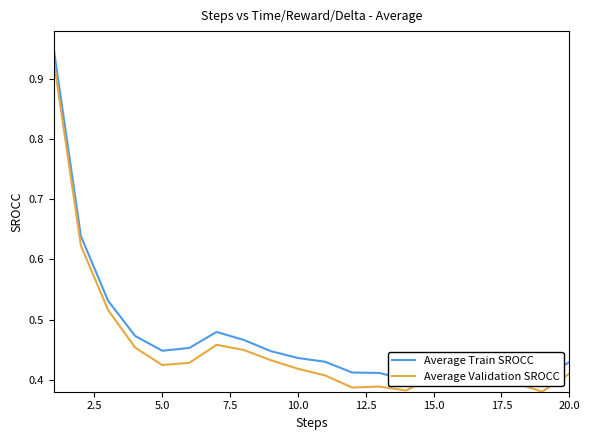

What are all the series names shown in the legend?

Average Train SROCC, Average Validation SROCC